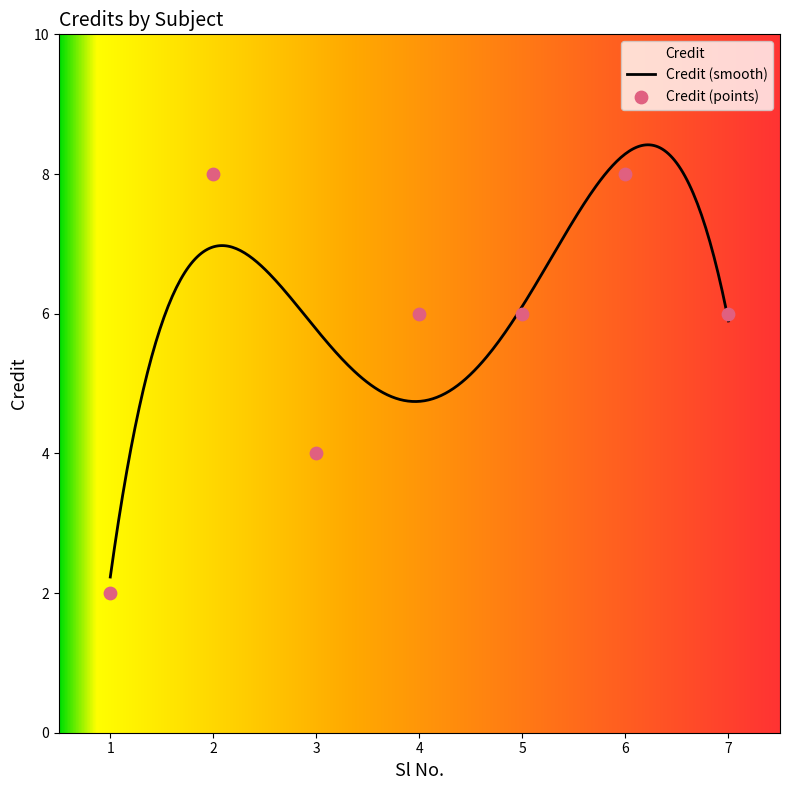

What is the ratio of the value at 3 to the value at 1?

2.0